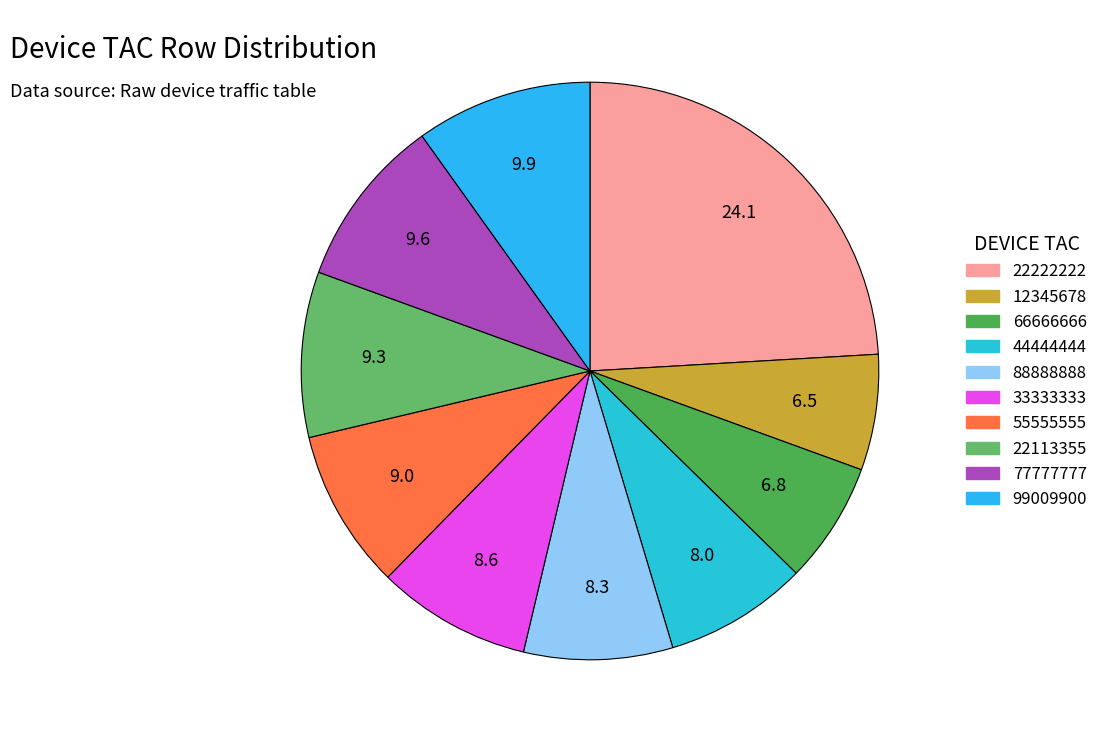

What is the ratio of the value at 12345678 to the value at 22113355?

0.7